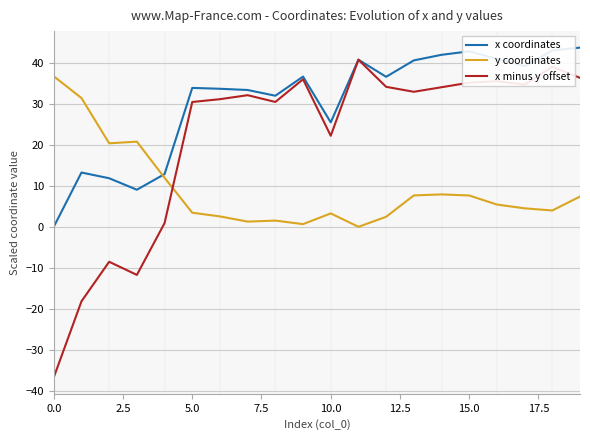

Which series has the largest range (max minus min)?

x minus y offset